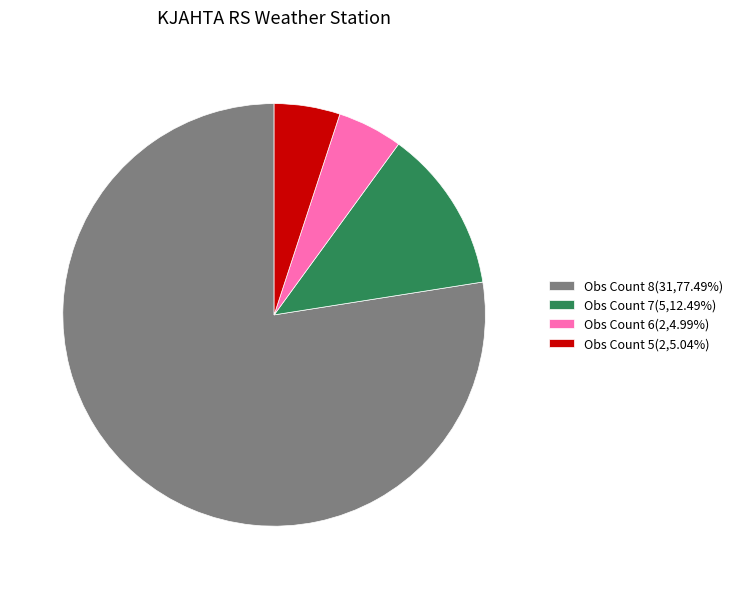

Does any single category account for the majority?

Yes